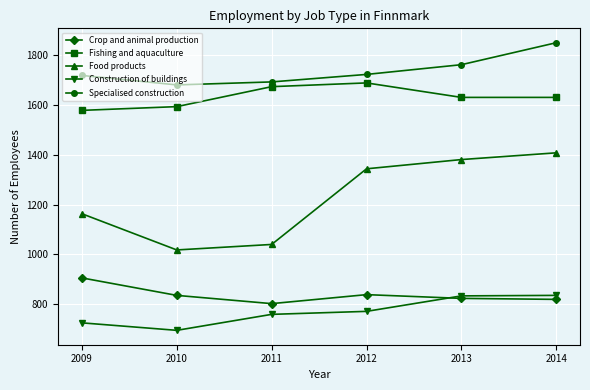

The Specialised construction series shows 1717 at 2009. True or false?

True